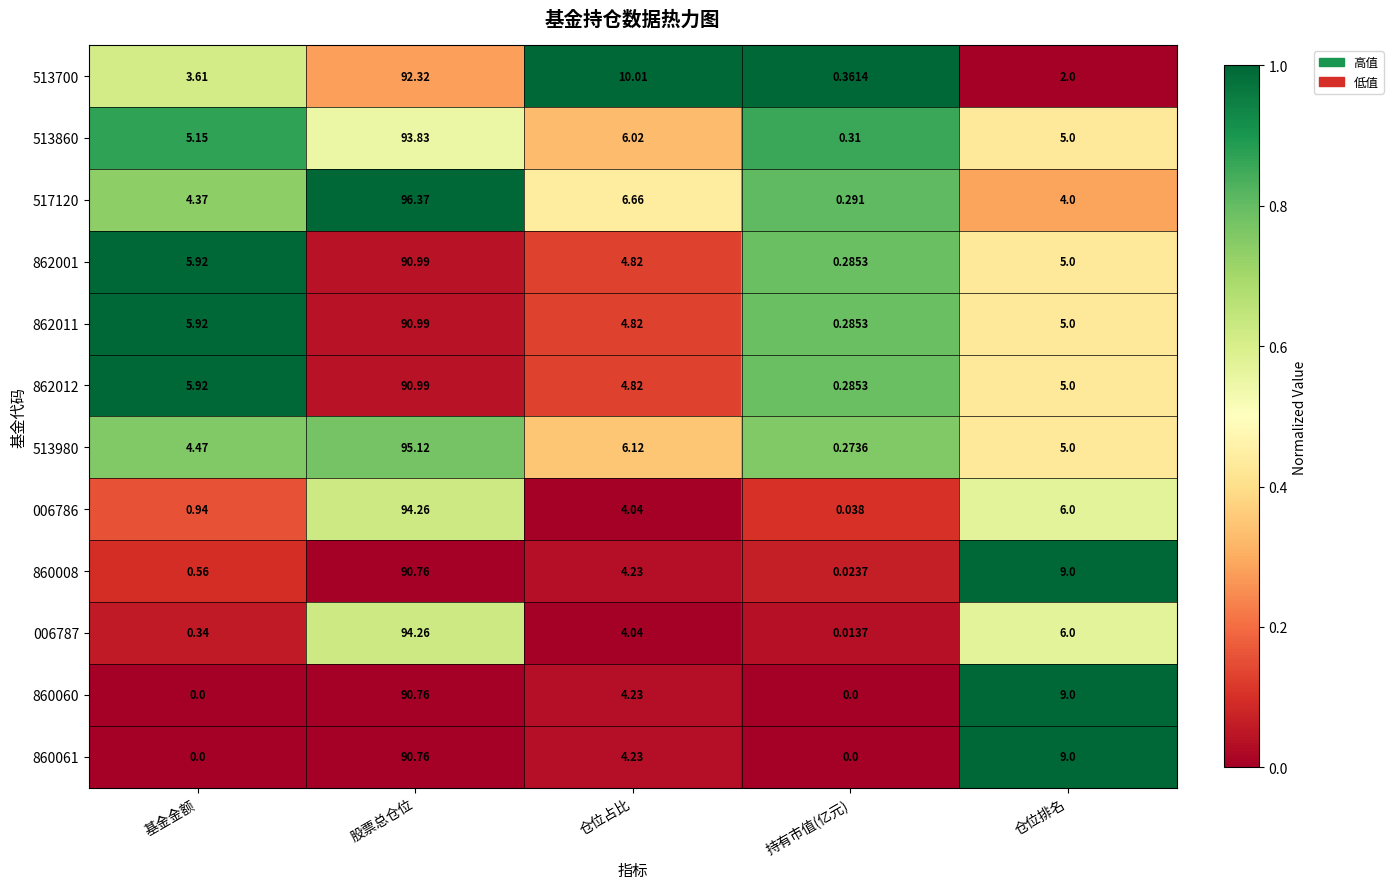

Between 股票总仓位 and 仓位排名, which series saw the biggest shift?

517120